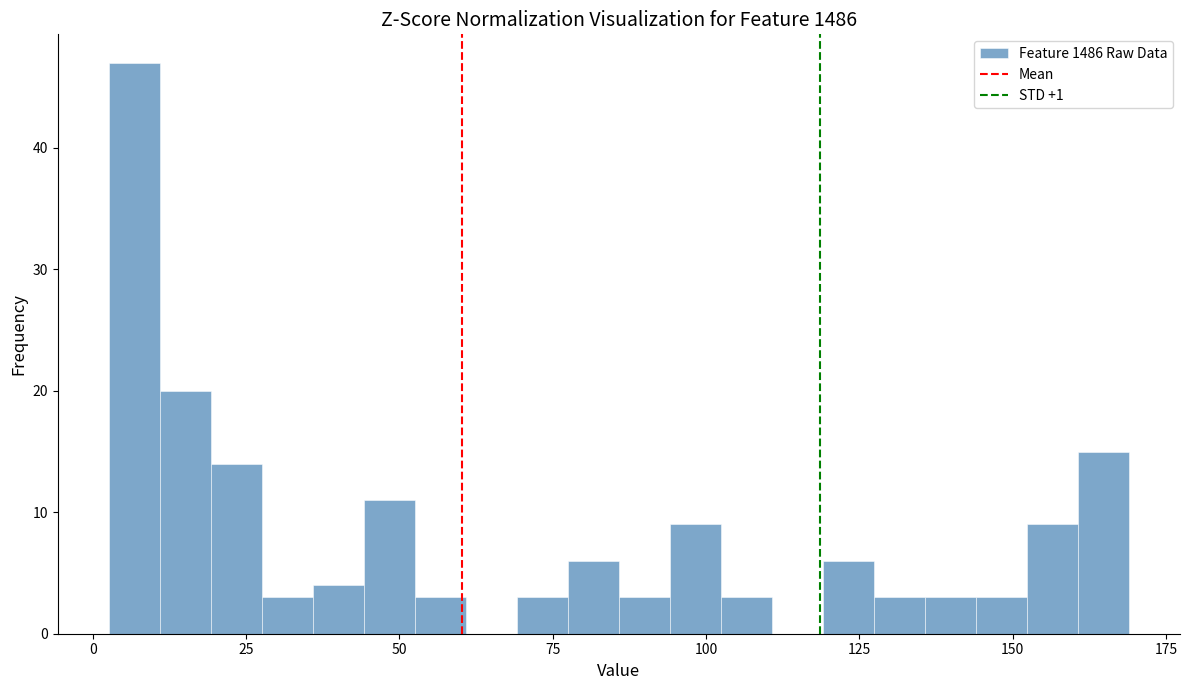

Around what value on the x-axis is the tallest bar? Give the approximate position of its centre, as read against the axis.

5